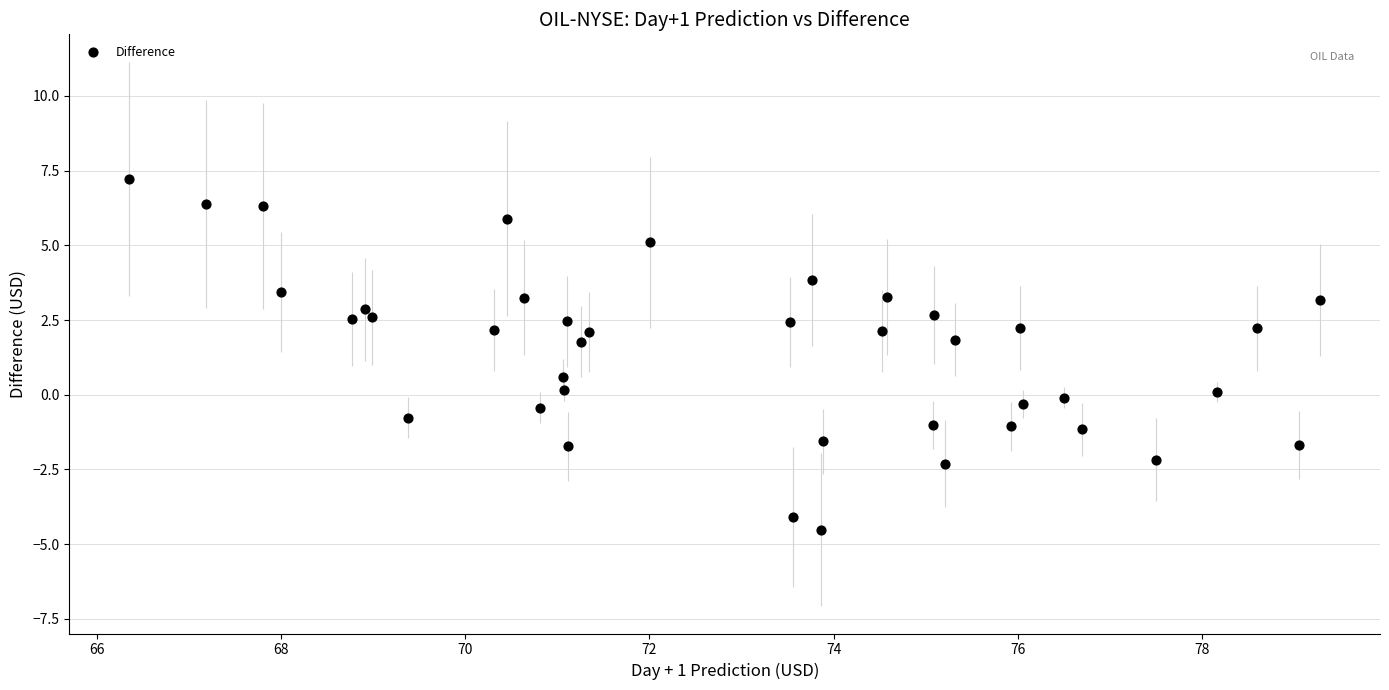

What is the range of X values (max minus min)?

12.9